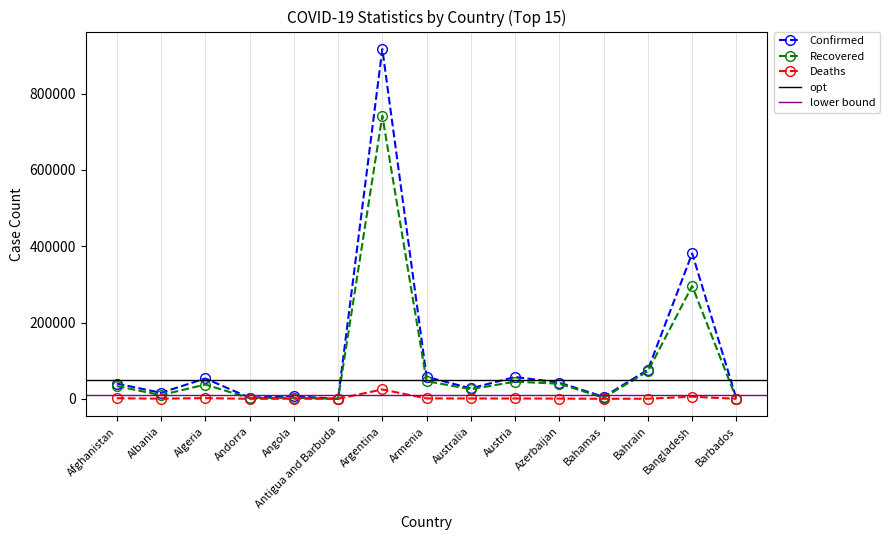

Reading right to left, what are all the values shown in this chart?

Confirmed: Barbados=210	Bangladesh=381275	Bahrain=76272	Bahamas=5163	Azerbaijan=42381	Austria=57326	Australia=27337	Armenia=57566	Argentina=917035	Antigua and Barbuda=111	Angola=6680	Andorra=2995	Algeria=53399	Albania=15752	Afghanistan=39928
Recovered: Barbados=187	Bangladesh=295873	Bahrain=72164	Bahamas=2978	Azerbaijan=39468	Austria=44949	Australia=25037	Armenia=46318	Argentina=742235	Antigua and Barbuda=97	Angola=2761	Andorra=1928	Algeria=37492	Albania=9675	Afghanistan=33308
Deaths: Barbados=7	Bangladesh=5577	Bahrain=285	Bahamas=108	Azerbaijan=612	Austria=861	Australia=904	Armenia=1032	Argentina=24572	Antigua and Barbuda=3	Angola=222	Andorra=57	Algeria=1818	Albania=429	Afghanistan=1480